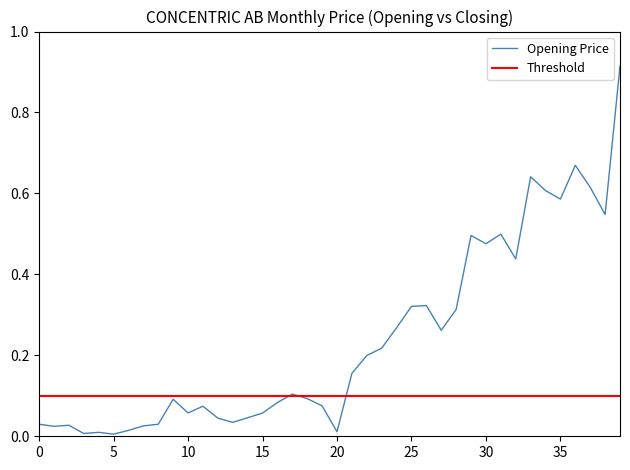

Does the chart display data point markers on the line(s)?

No